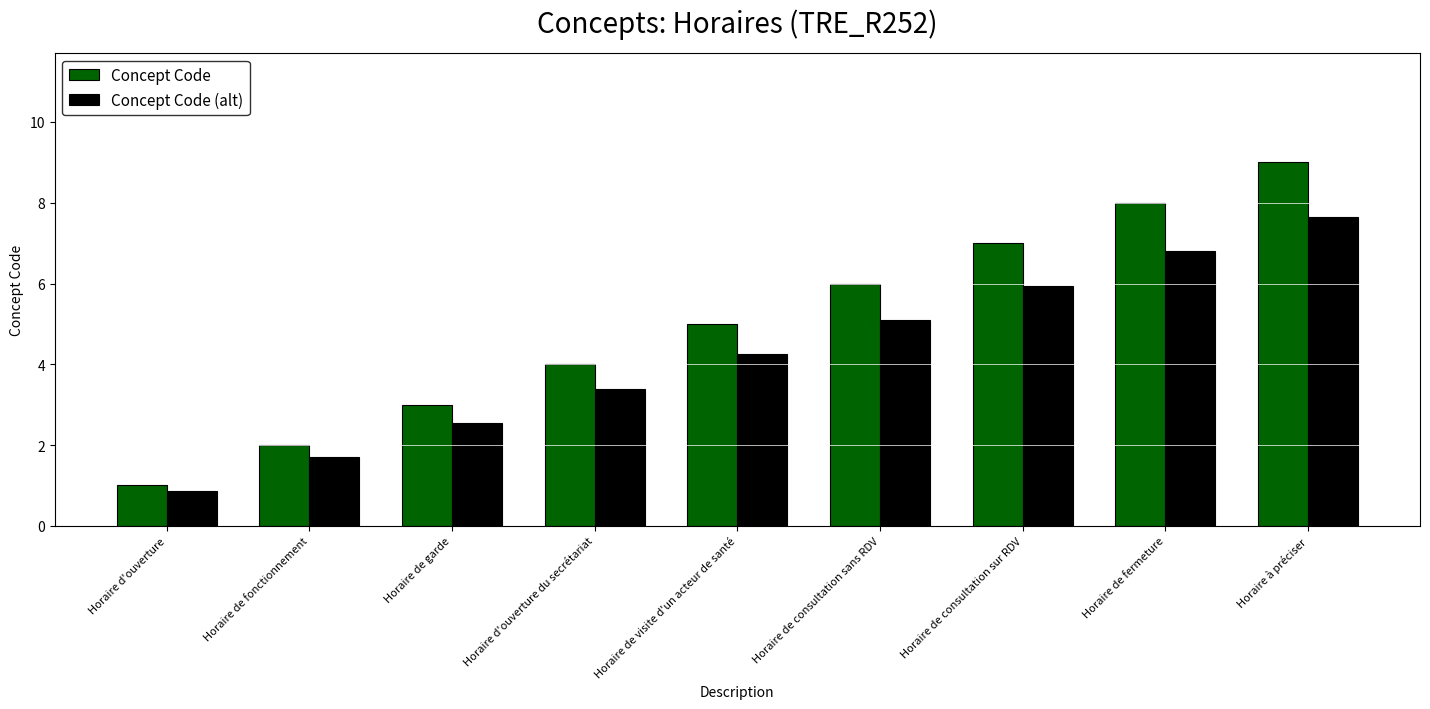

What is the difference between the second highest and second lowest values in the Concept Code (alt) series?

5.1